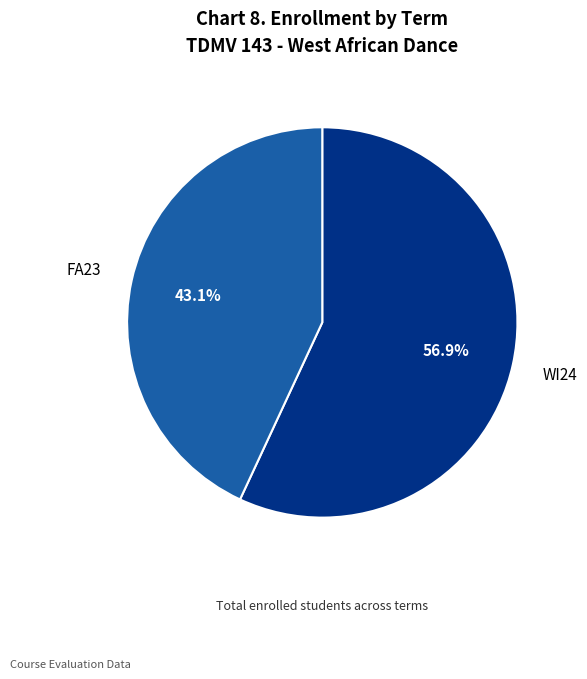

True or false: FA23 accounts for 49% of the total.

False